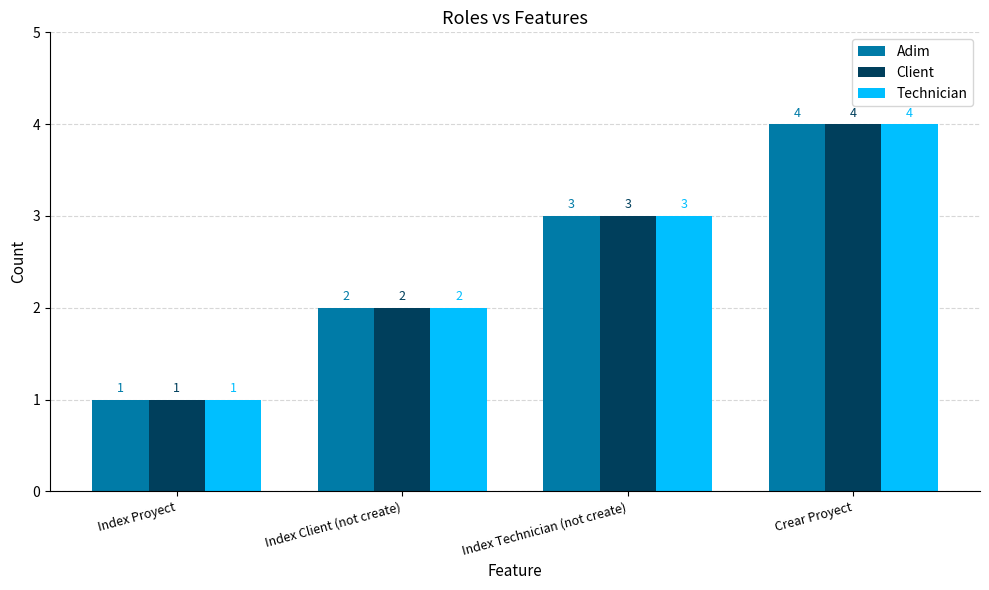

What is the difference between the maximum and second lowest values in the Technician series?

2